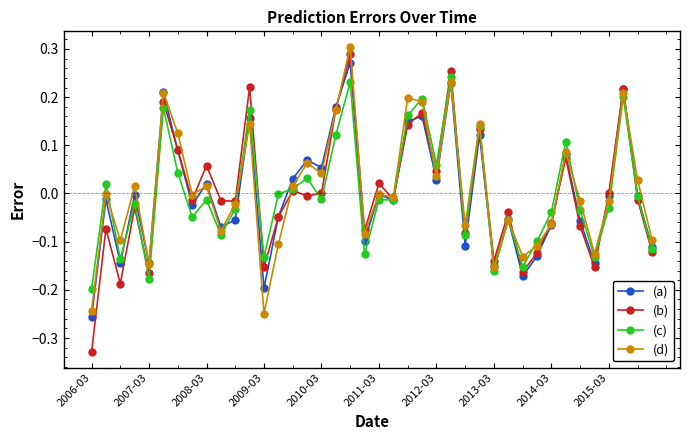

True or false: (a) has more than 1 points higher than both neighbors.

True